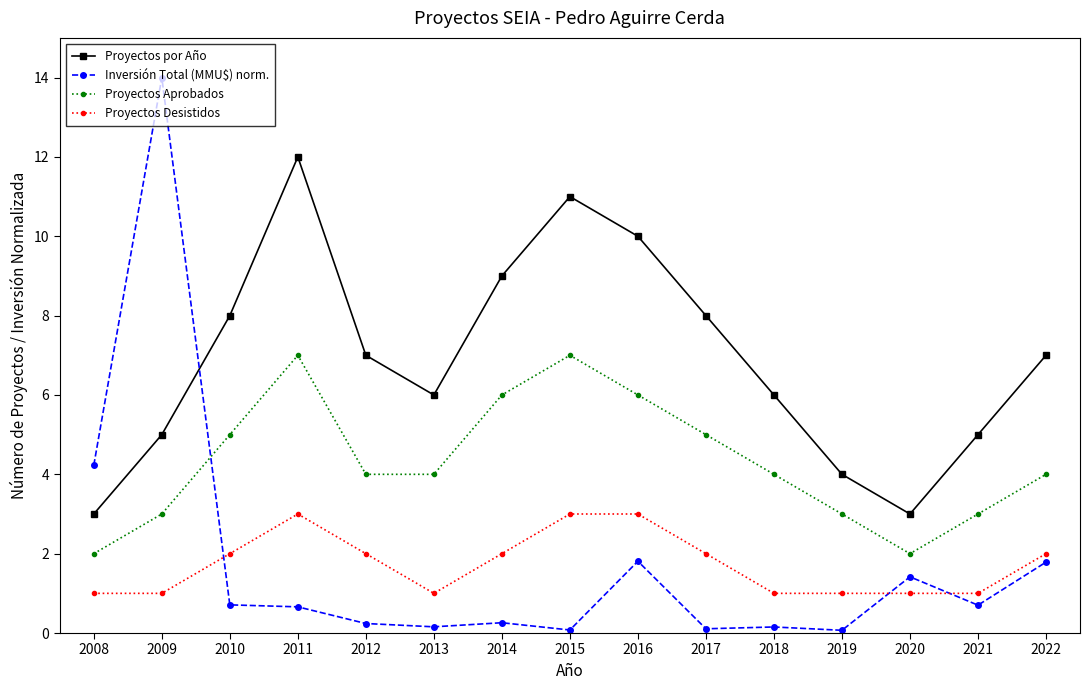

At which category does the chart reach its peak across all series?

2009